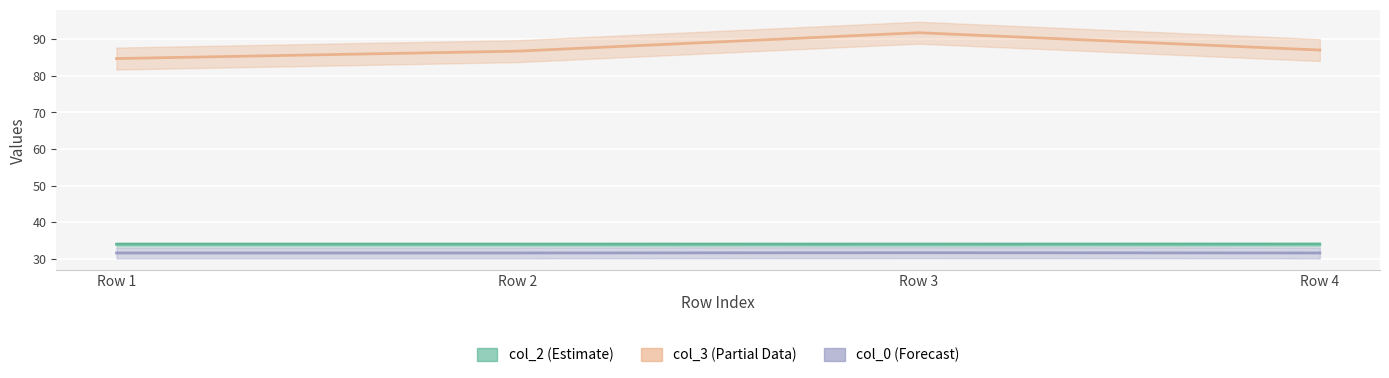

What is the approximate value of col_3 at Row 1?

84.7